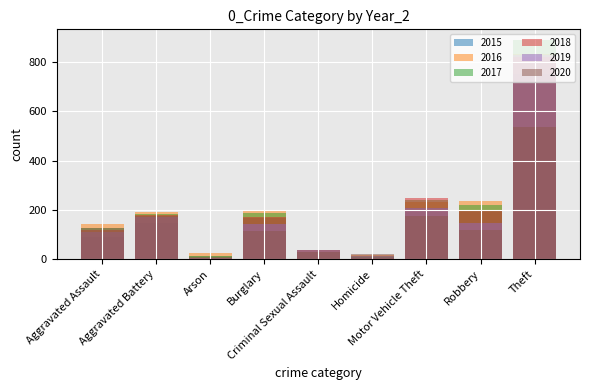

Rank the categories by 2015 value from highest to lowest.

Theft, Motor Vehicle Theft, Robbery, Burglary, Aggravated Battery, Aggravated Assault, Criminal Sexual Assault, Arson, Homicide